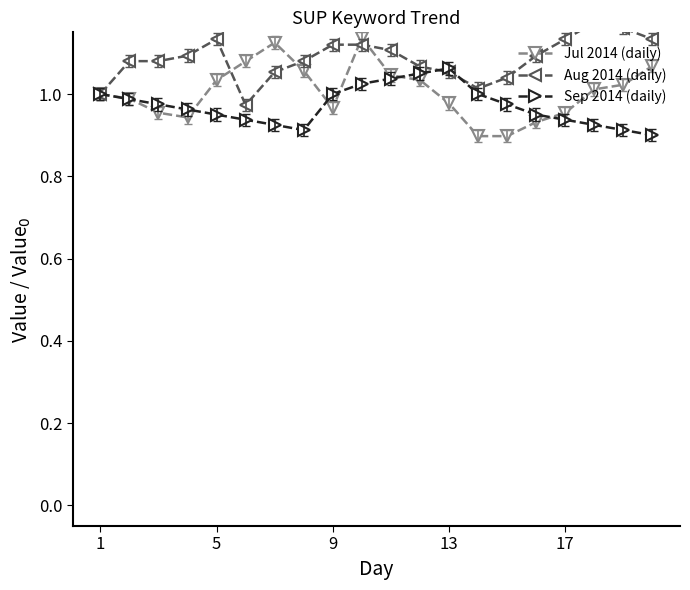

Between 6 and 7, which series saw the biggest shift?

Jul 2014 (daily)